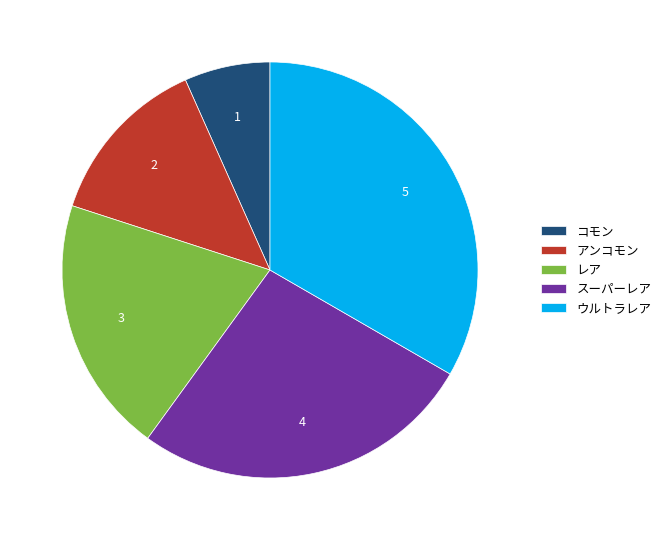

Which category has the smallest portion of the pie?

コモン